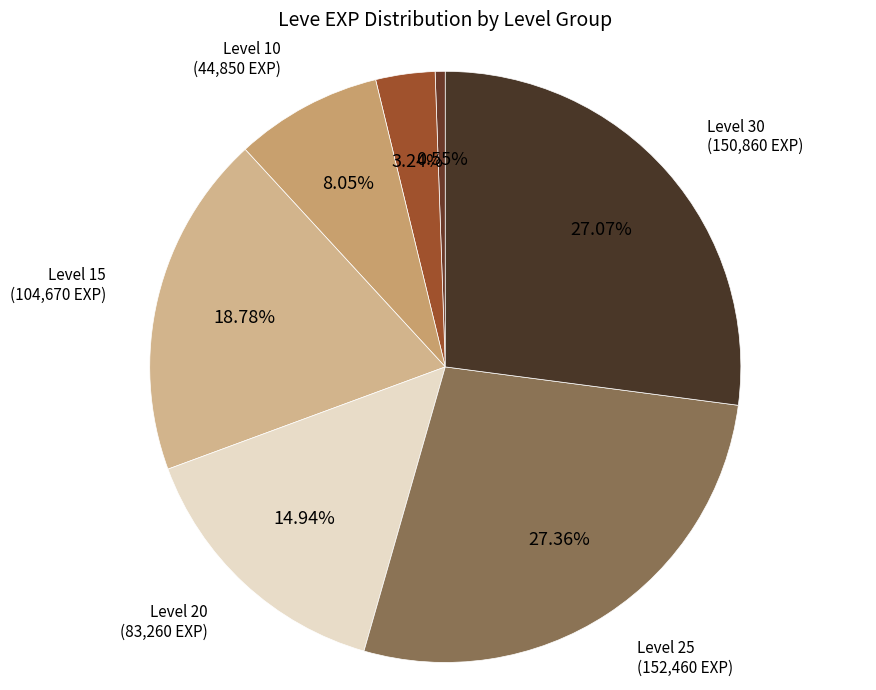

How many slices are in this pie chart?

7